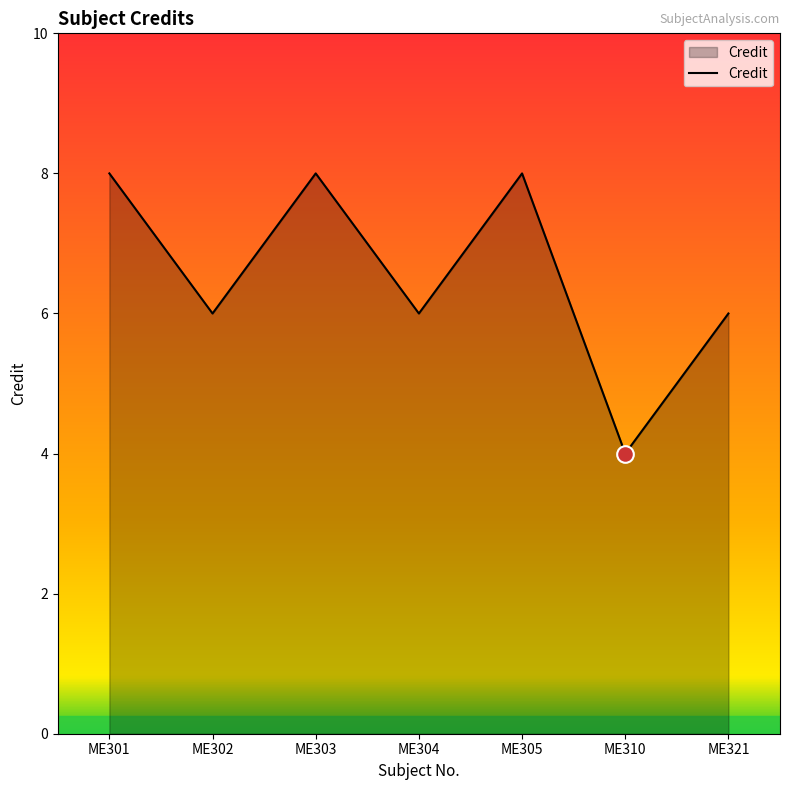

How many interior local valleys (lower than both neighbors) does the data have?

3